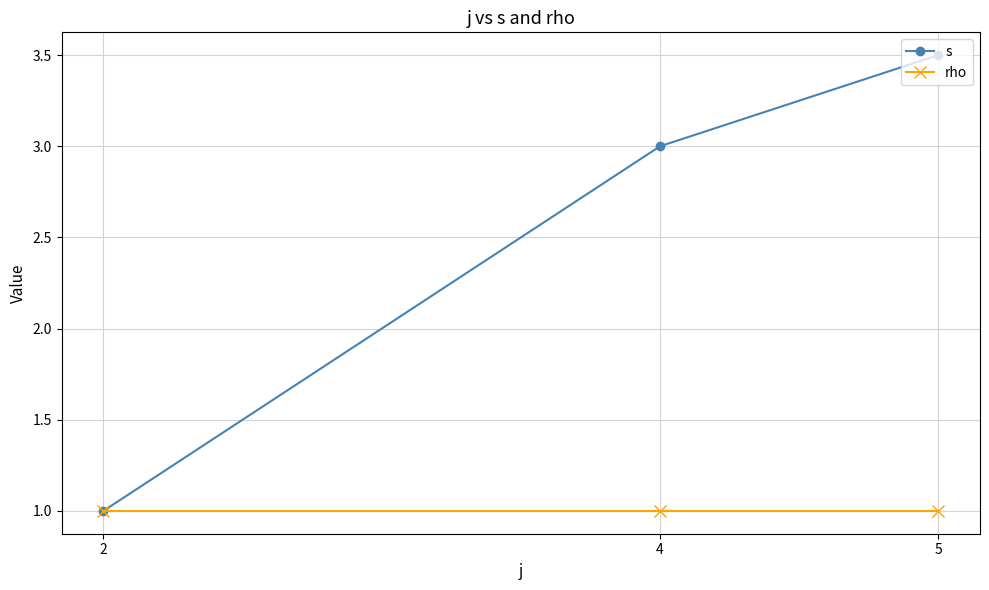

Does the chart have visible grid lines?

Yes